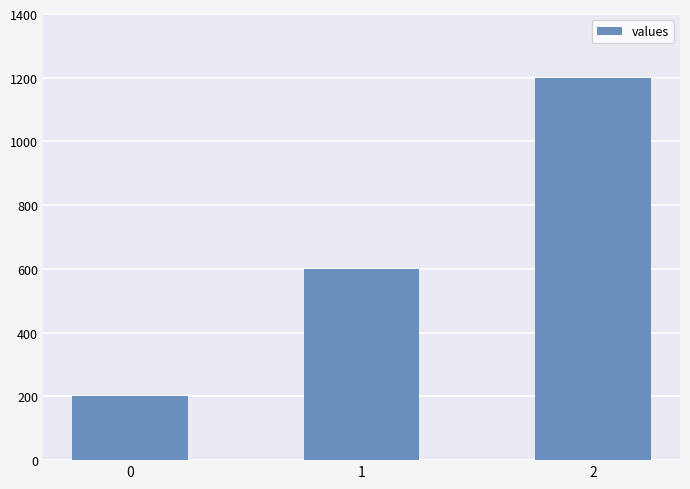

Count the values in the range 200 to 1200.

3